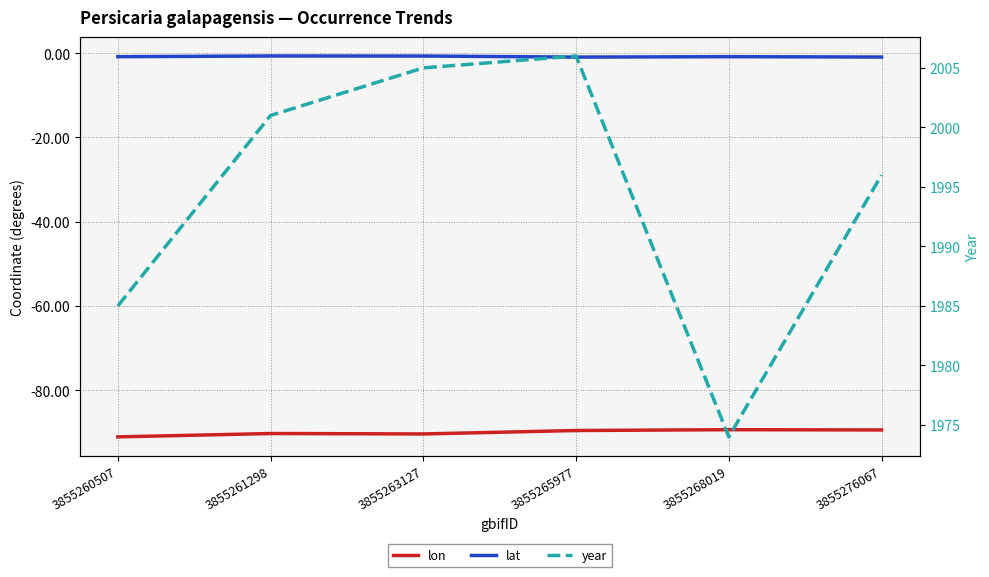

The lat series shows -0.9 at 3855276067. True or false?

True